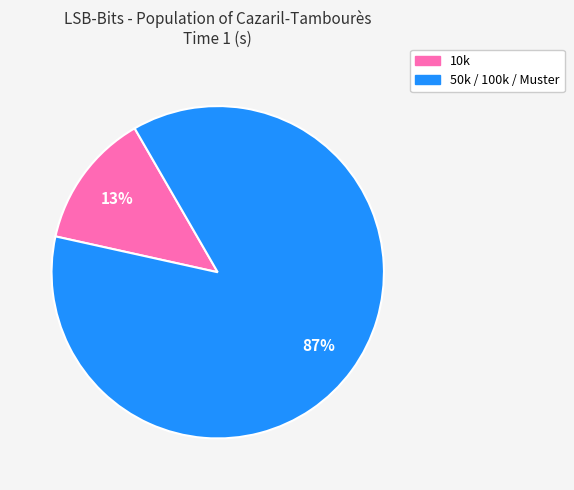

To the nearest percent, what is the average slice percentage?

50%